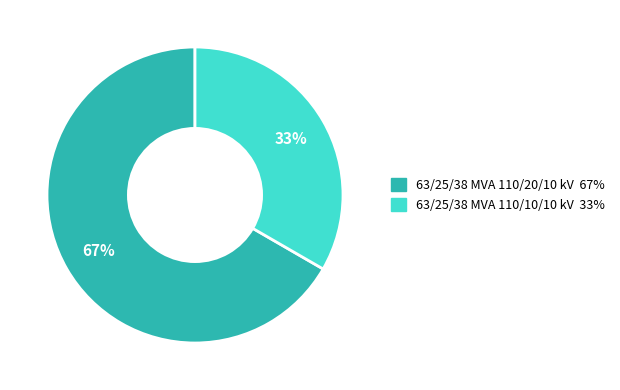

What is the majority slice?

63/25/38 MVA 110/20/10 kV